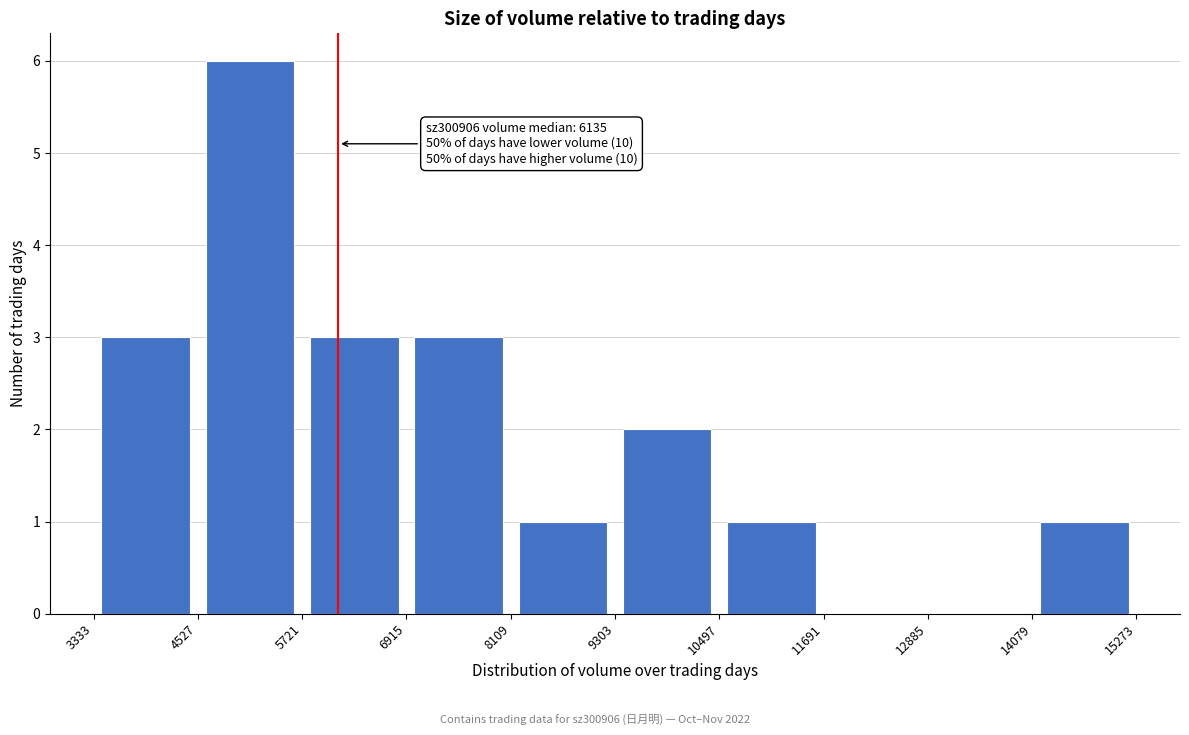

Over which range of the x-axis is the bar tallest?

4527 to 5721